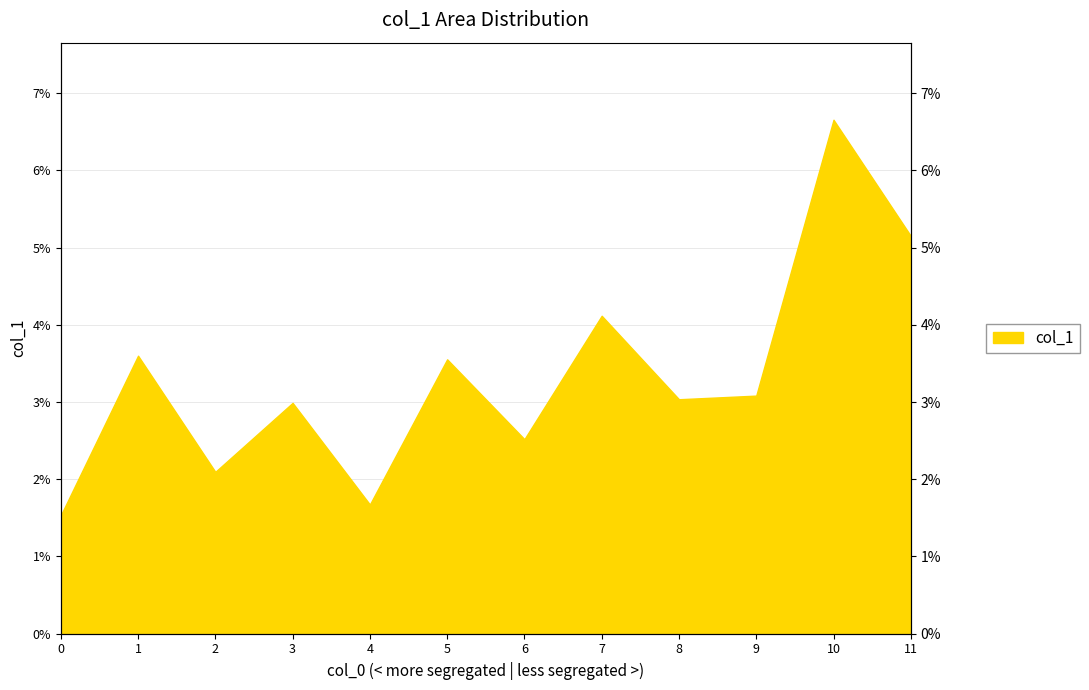

List the labels in order of value, largest first.

10, 11, 7, 1, 5, 9, 8, 3, 6, 2, 4, 0